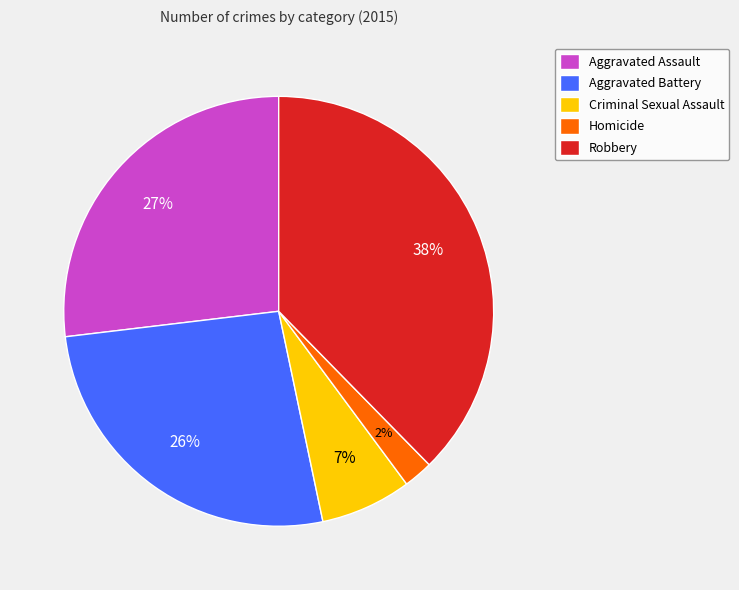

Which category has the biggest portion of the pie?

Robbery